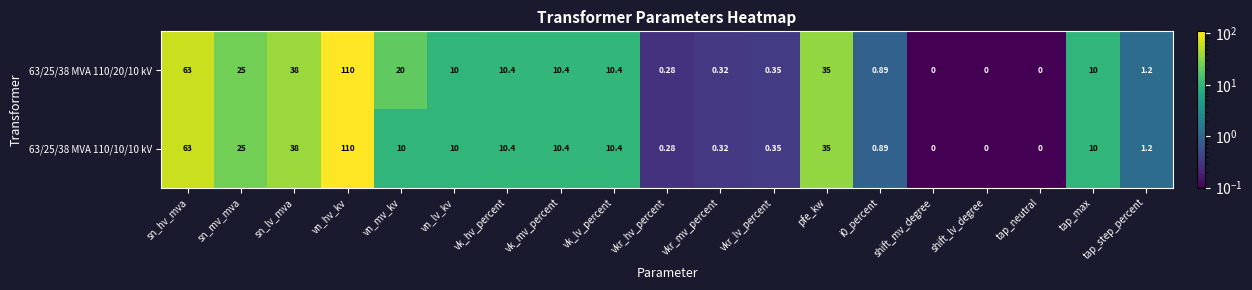

Where is 63/25/38 MVA 110/10/10 kV nearest to the value 55?

sn_hv_mva